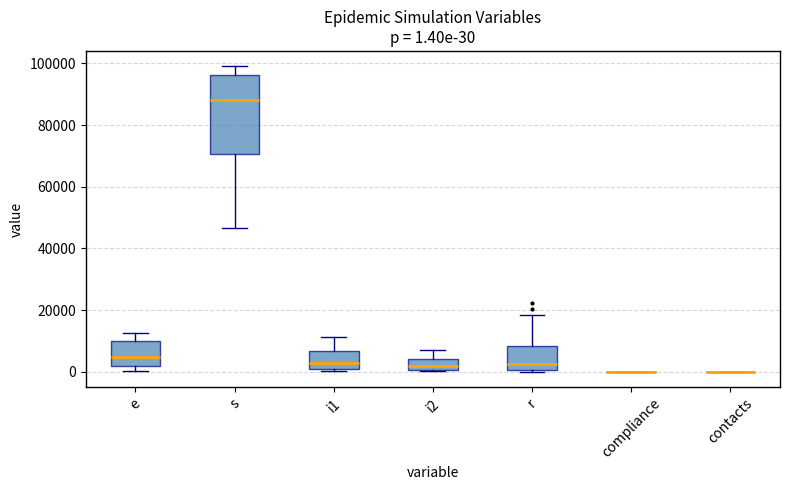

Which box is the tallest, from its lower edge to its upper edge?

s